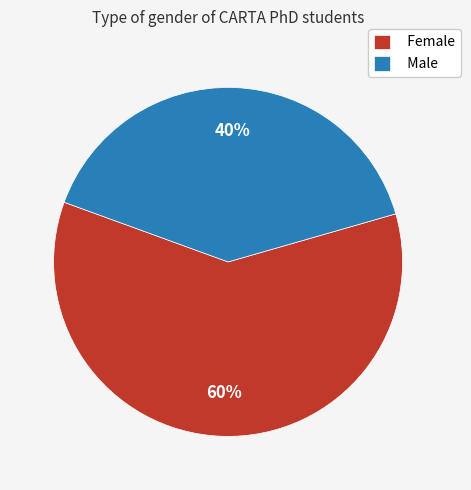

Between Male and Female, which is larger?

Female